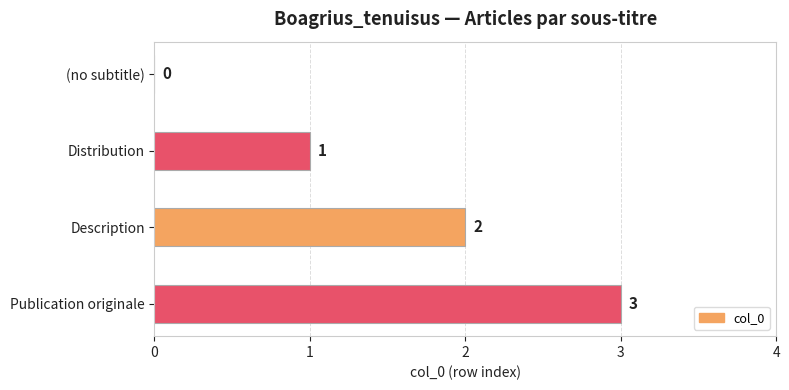

Between Publication originale and (no subtitle), which is larger?

Publication originale